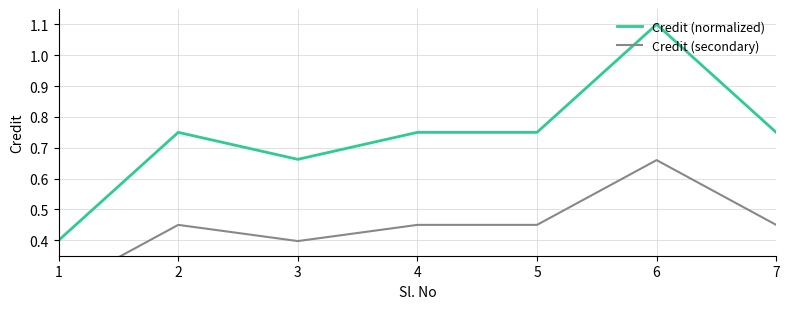

What is the value of the Credit (secondary) point at the 5th from the left?

0.4